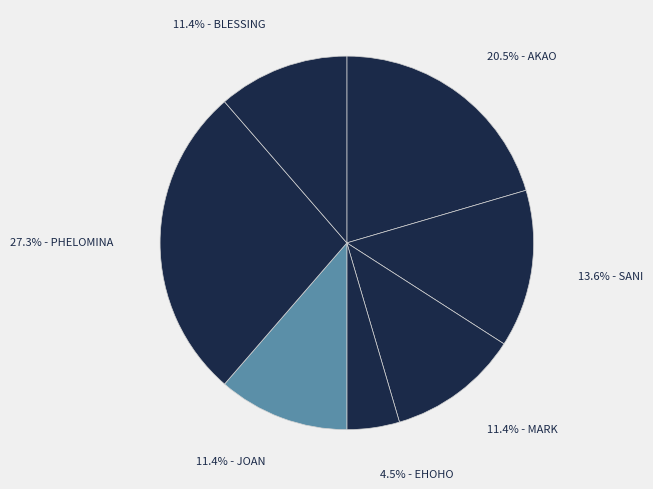

Count the number of slices in the pie.

7